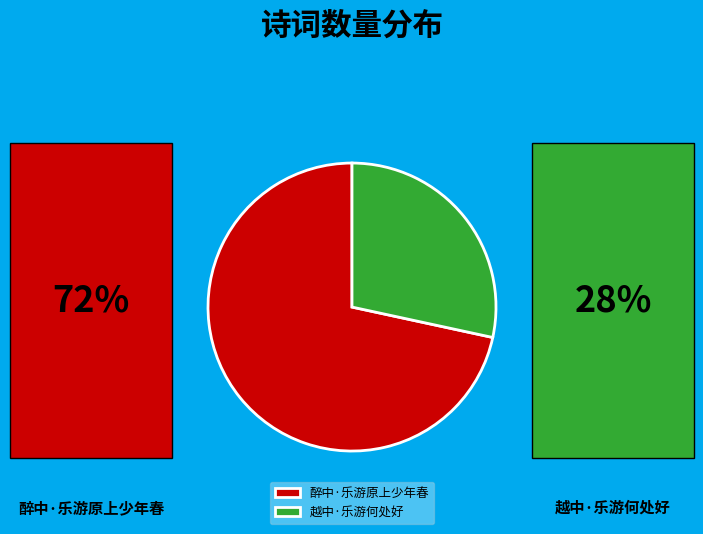

Which slice represents more than half of the pie?

醉中·乐游原上少年春